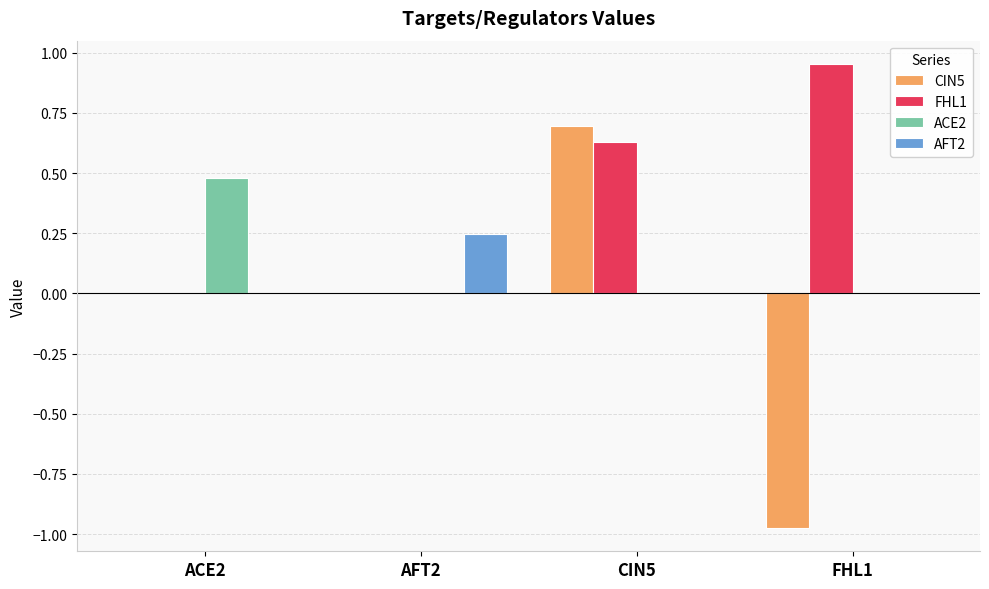

Is it true that CIN5 equals -0.9 at ACE2?

False